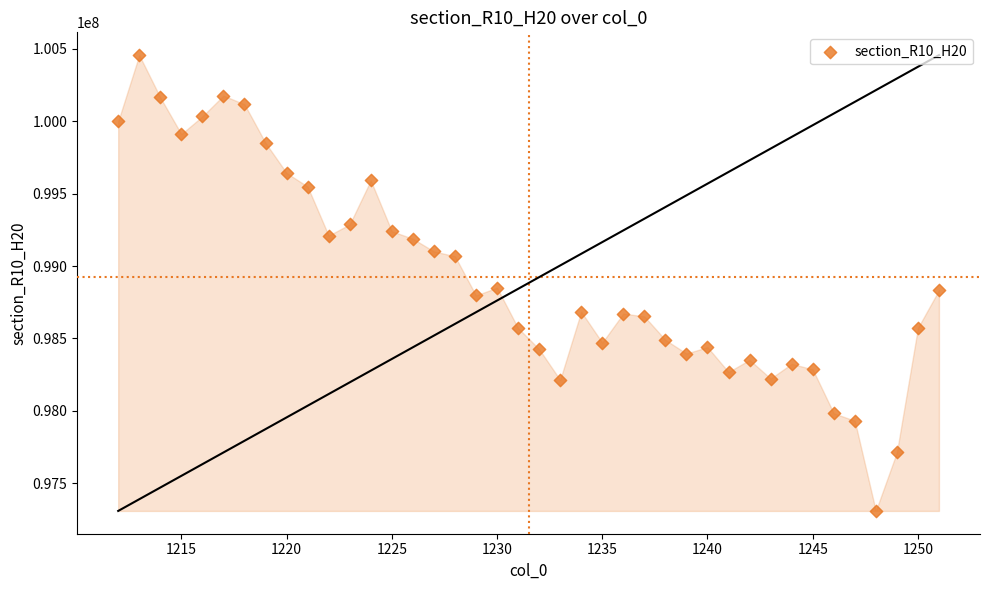

What is the range of X values (max minus min)?

39.0